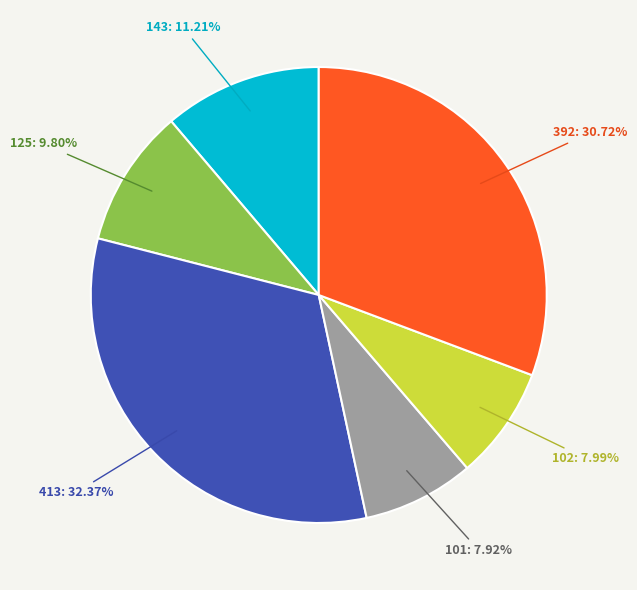

Does any single category account for the majority?

No